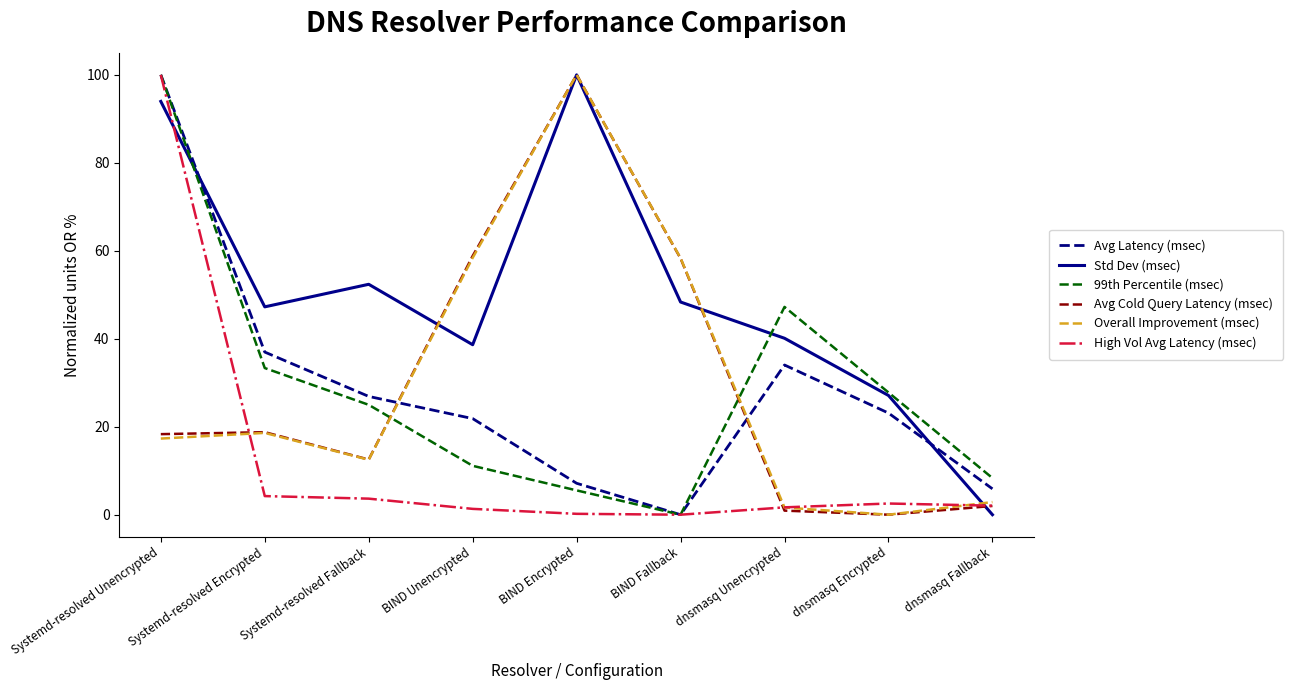

True or false: High Vol Avg Latency (msec) has a value of 100.0 at Systemd-resolved Unencrypted.

True